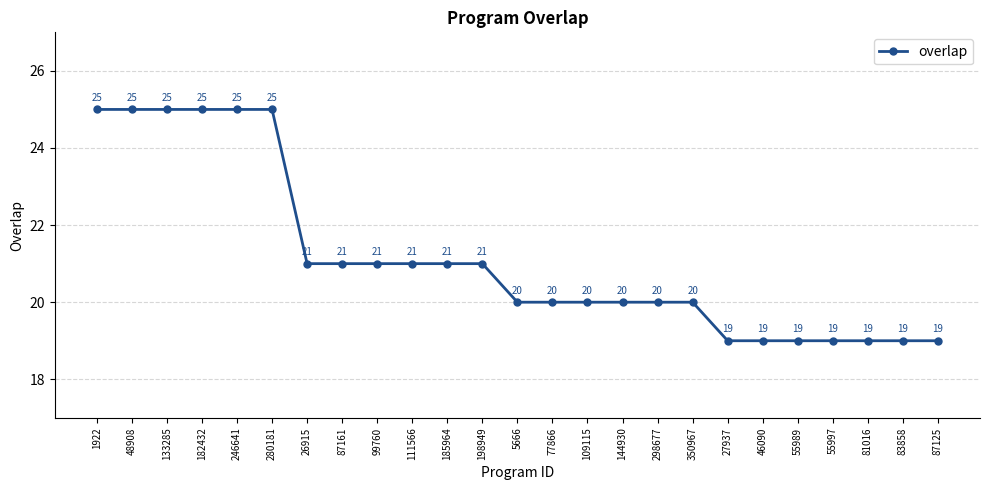

What is the average value?

21